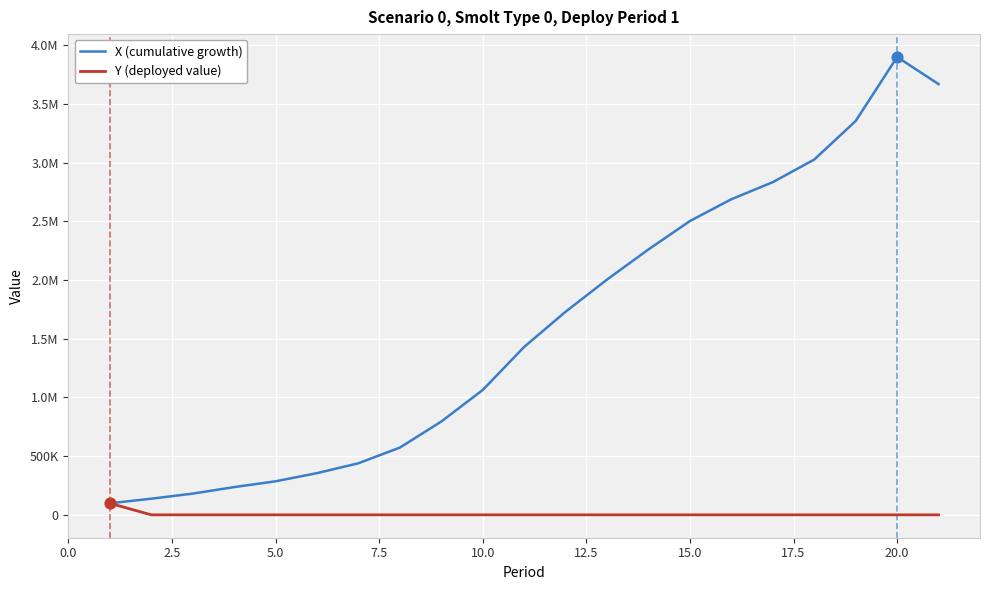

What are all the series names shown in the legend?

X (cumulative growth), Y (deployed value)